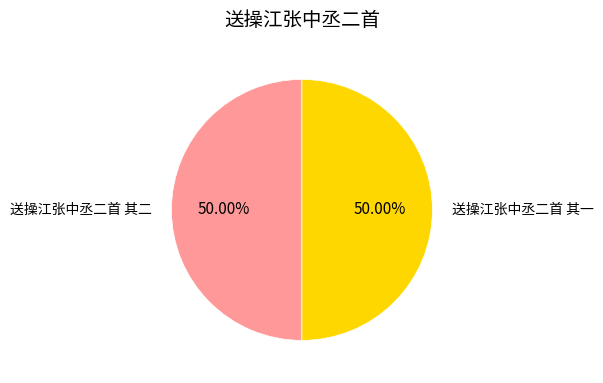

How many segments does this pie chart have?

2